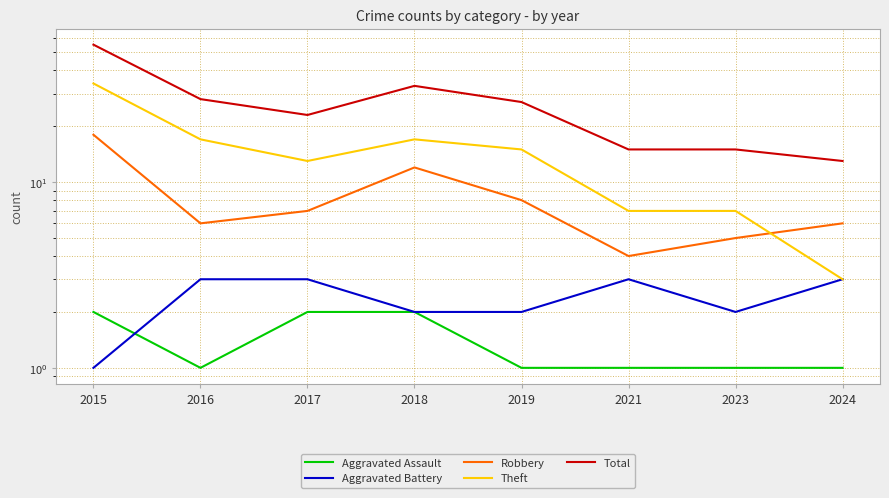

What is the value of the Aggravated Battery point at the 3rd from the left?

3